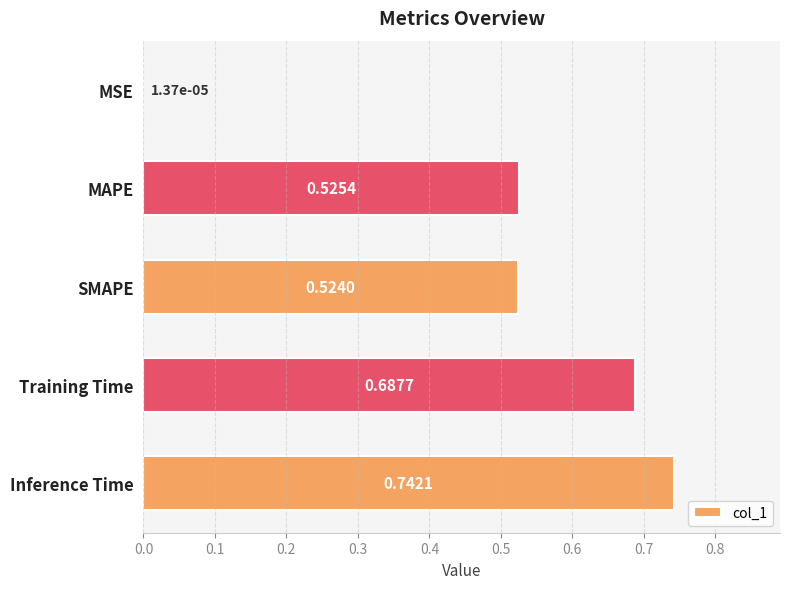

At which label is the value closest to 0?

MSE